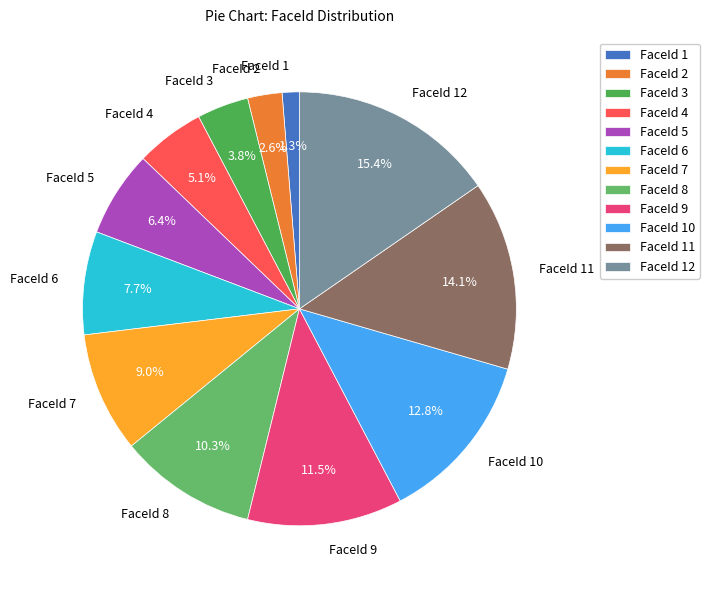

To the nearest percent, what percentage of the pie is FaceId 1?

1%